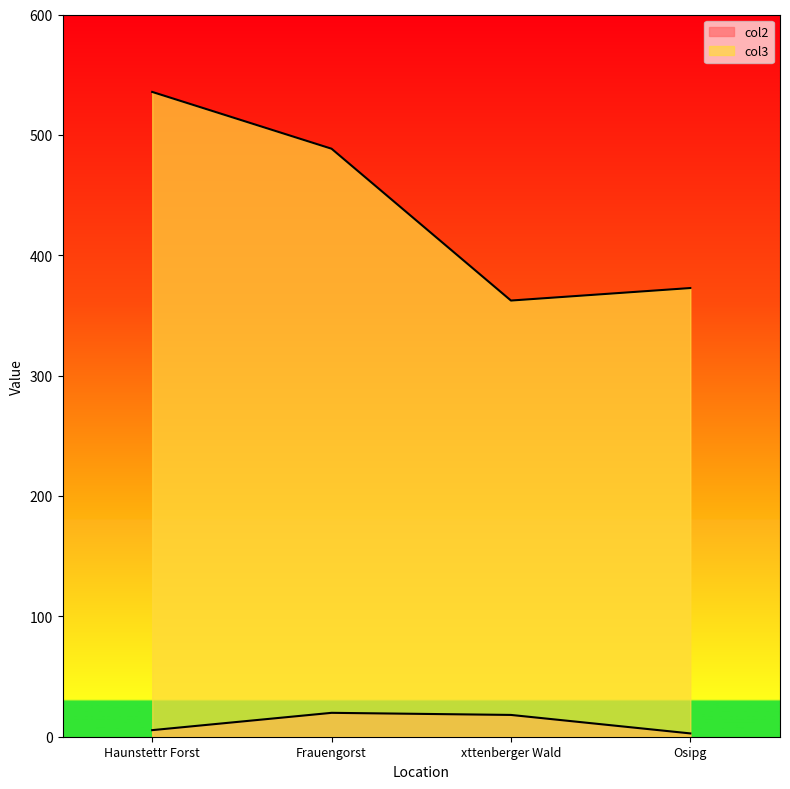

How many data points in col3 are less than 488?

2